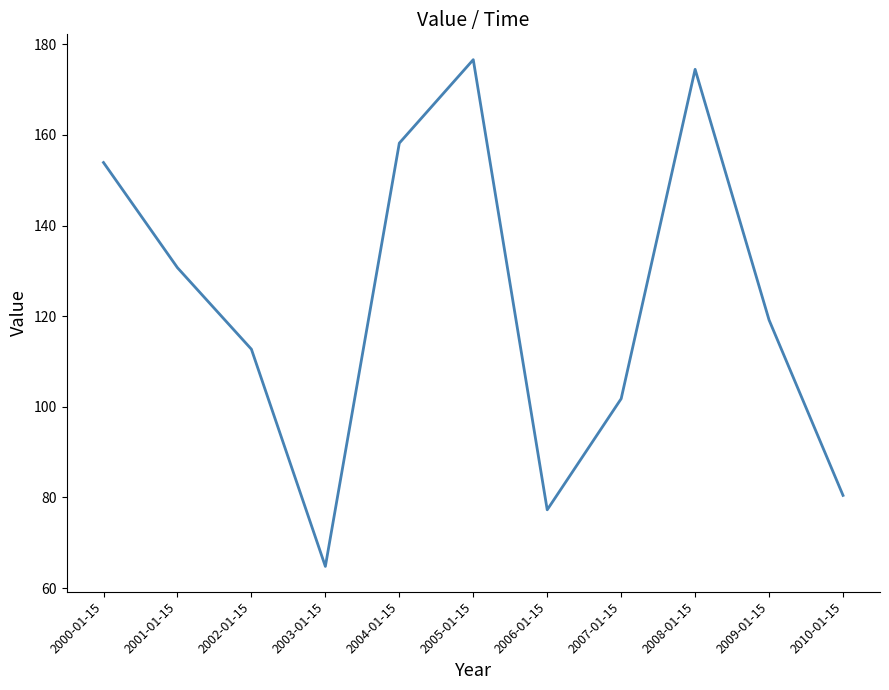

Where does the data first go above 119?

2000-01-15